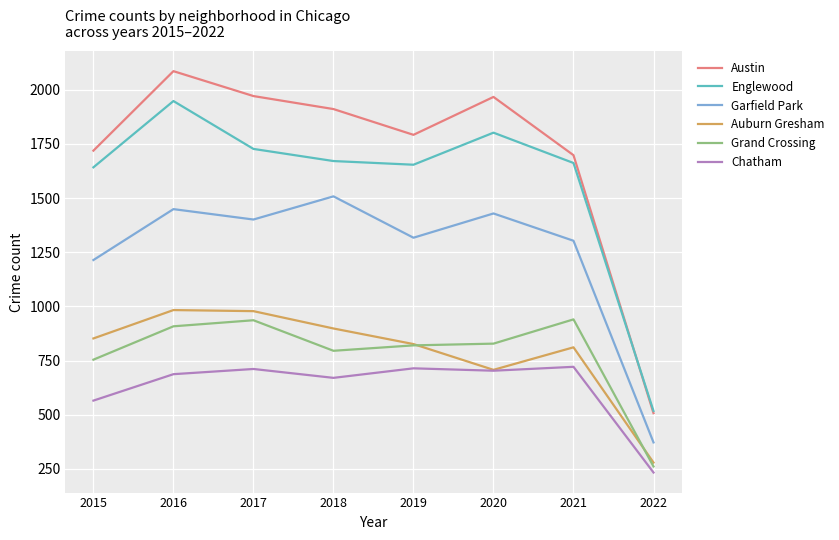

Which series has the largest range (max minus min)?

Austin